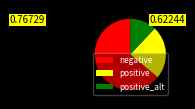

Rank the categories by value from highest to lowest.

negative, positive, positive_alt